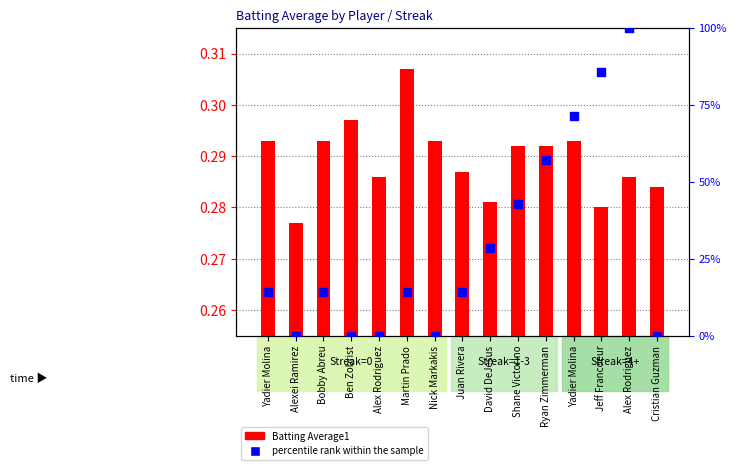

Which series has the largest Y range (max minus min)?

percentile rank within the sample